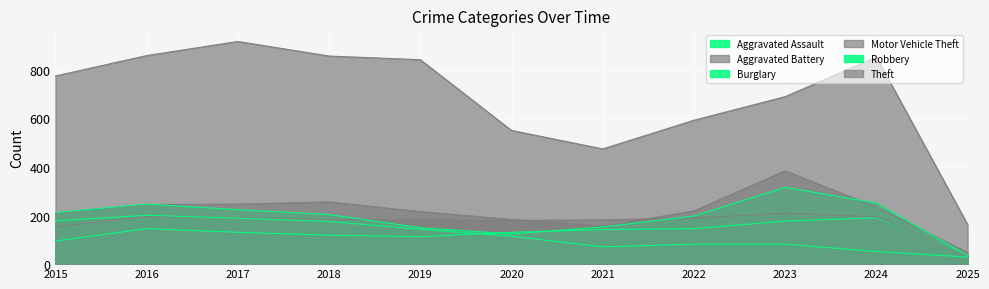

Reading right to left, list all the values displayed in this chart.

Aggravated Assault: 36	191	177	146	142	131	113	119	131	146	95
Aggravated Battery: 32	195	209	190	182	180	182	183	191	196	154
Burglary: 29	52	82	82	71	115	143	176	189	201	178
Motor Vehicle Theft: 48	234	384	219	156	184	216	256	247	245	211
Robbery: 35	251	316	198	153	124	150	204	224	247	212
Theft: 163	852	689	592	474	550	841	856	916	858	774